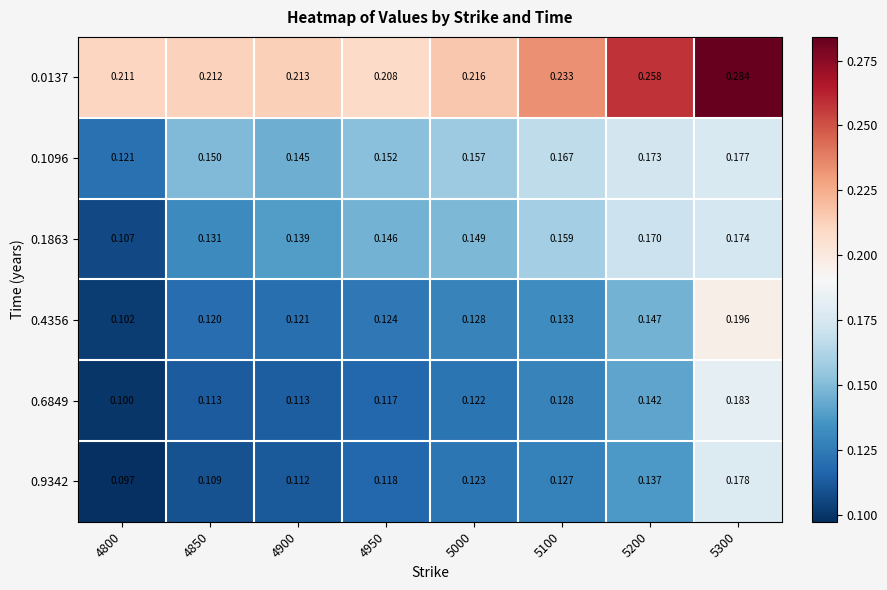

Between 4800 and 4950, which series saw the biggest shift?

0.1863